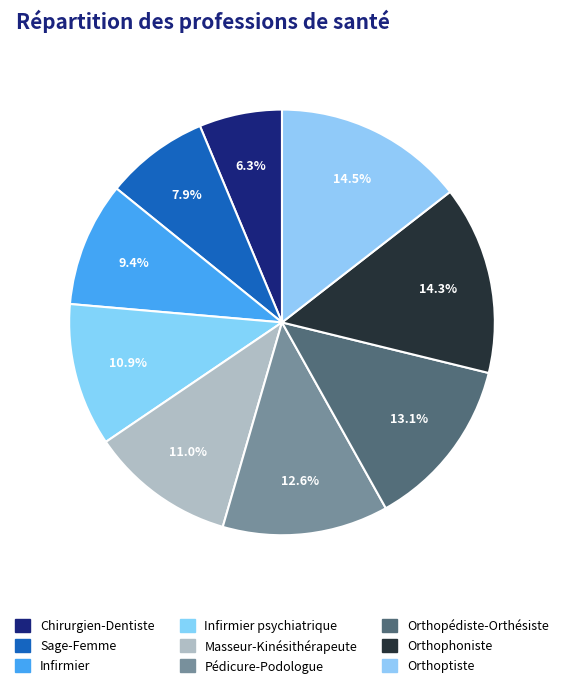

Rank the categories by value from lowest to highest.

Chirurgien-Dentiste, Sage-Femme, Infirmier, Infirmier psychiatrique, Masseur-Kinésithérapeute, Pédicure-Podologue, Orthopédiste-Orthésiste, Orthophoniste, Orthoptiste